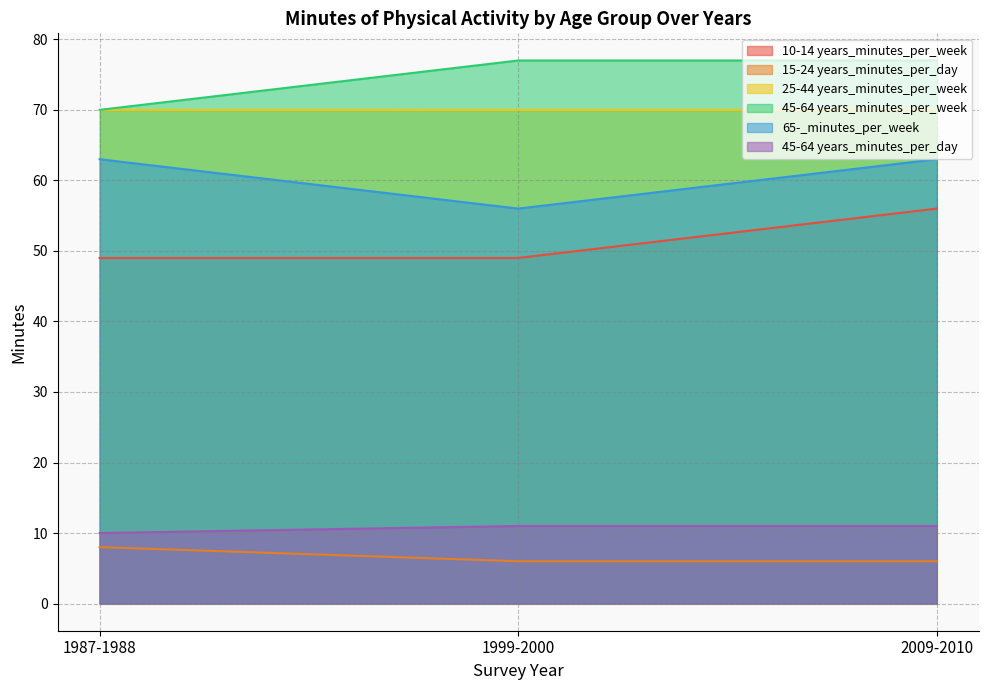

What is the maximum value for 15-24 years_minutes_per_day?

8